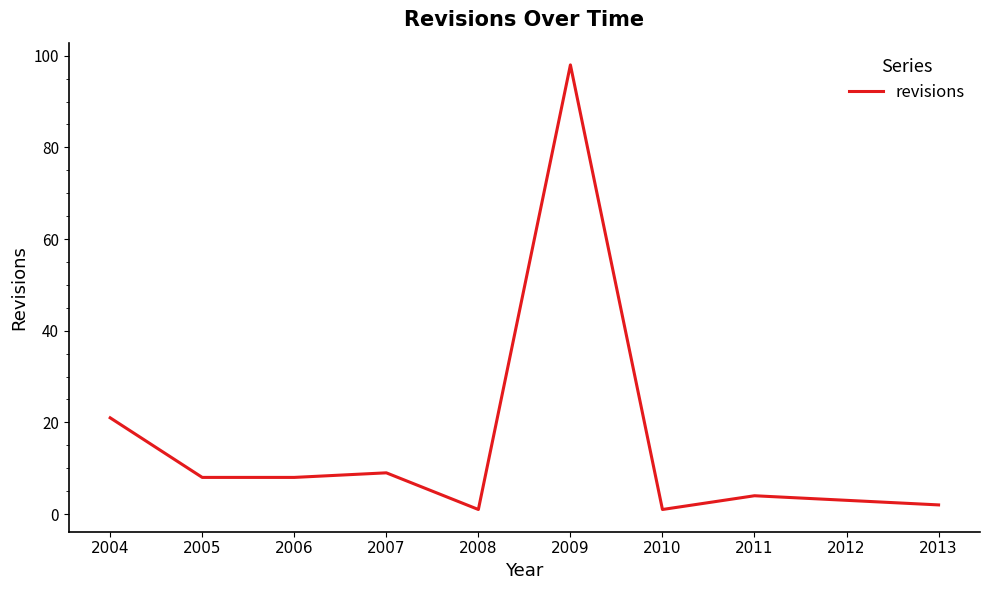

How many series are shown in this chart?

1